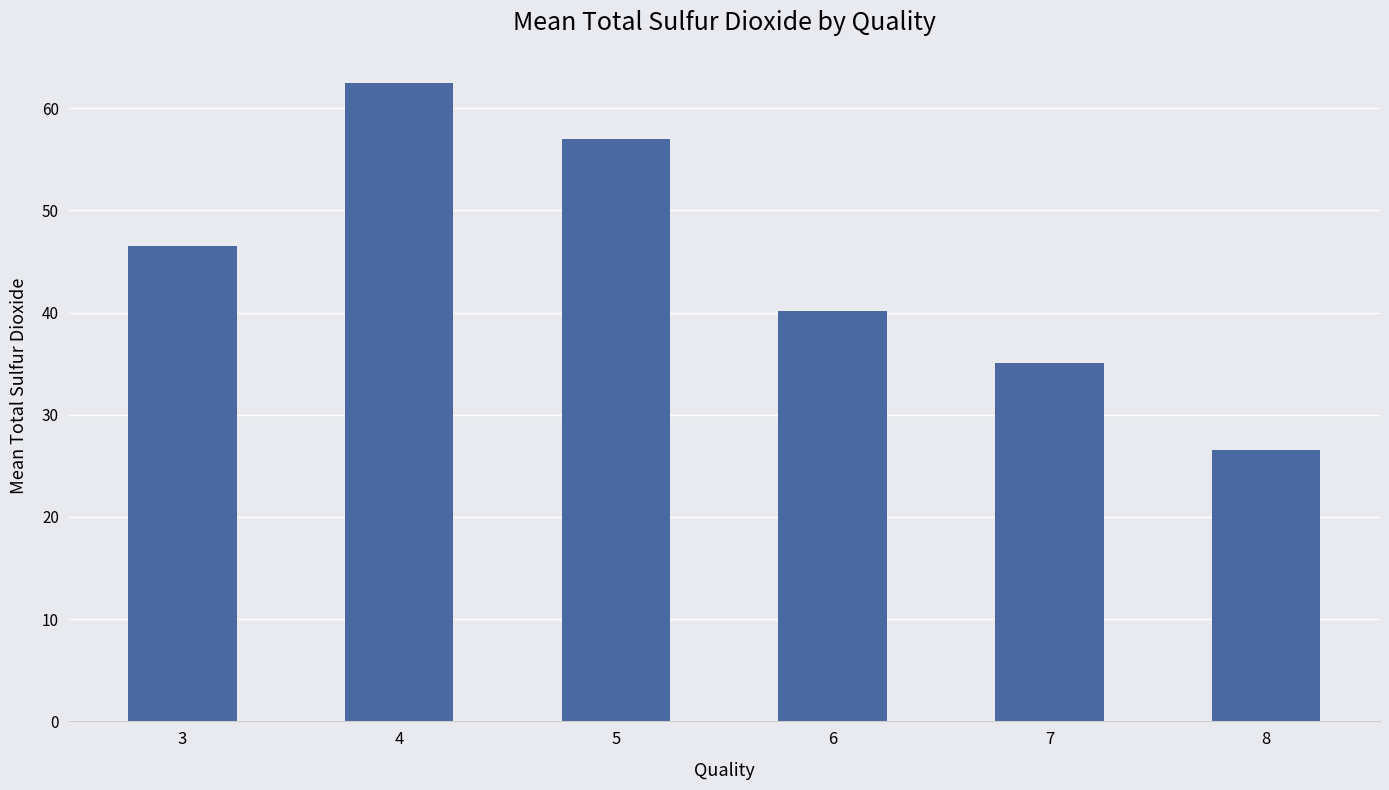

Rank the categories by value from highest to lowest.

4, 5, 3, 6, 7, 8